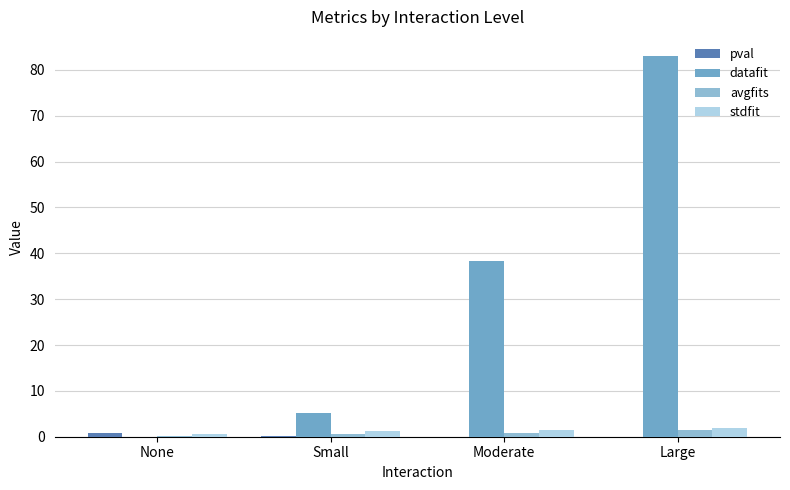

Reading left to right, extract all data points from this chart.

pval: None=0.9	Small=0.1	Moderate=0.0	Large=0.0
datafit: None=0.0	Small=5.2	Moderate=38.3	Large=83.0
avgfits: None=0.2	Small=0.6	Moderate=0.7	Large=1.6
stdfit: None=0.6	Small=1.2	Moderate=1.4	Large=2.0